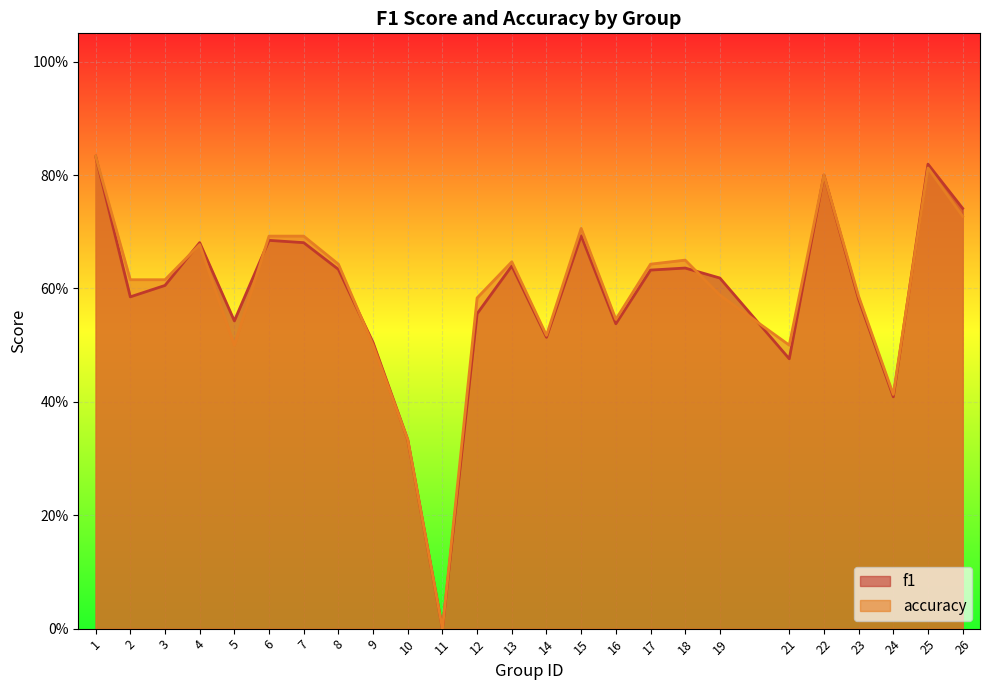

How many interior local peaks does the f1 series have?

7